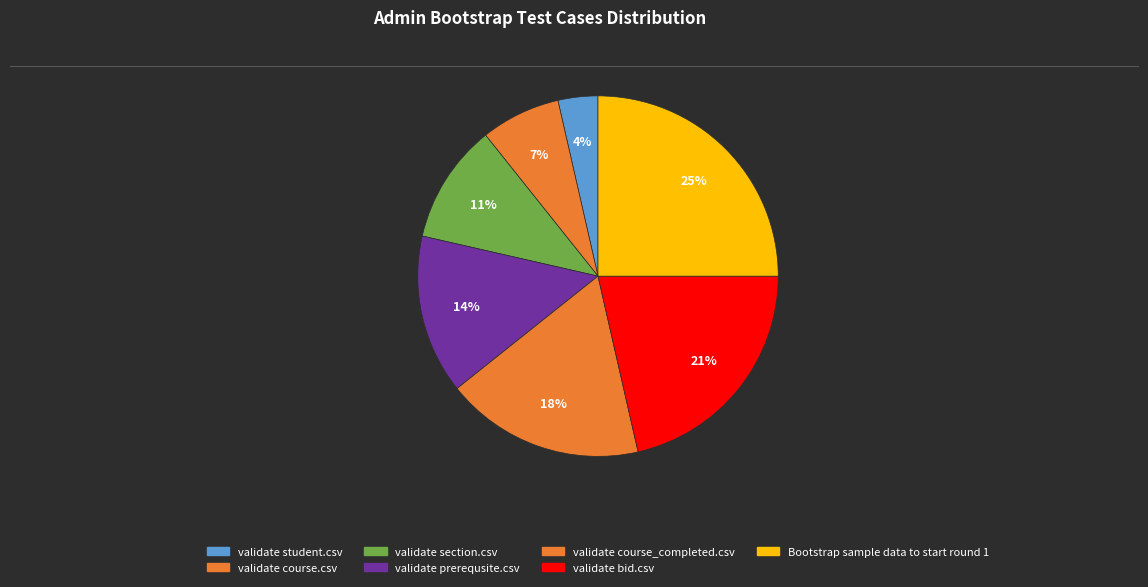

How many slices are in this pie chart?

7